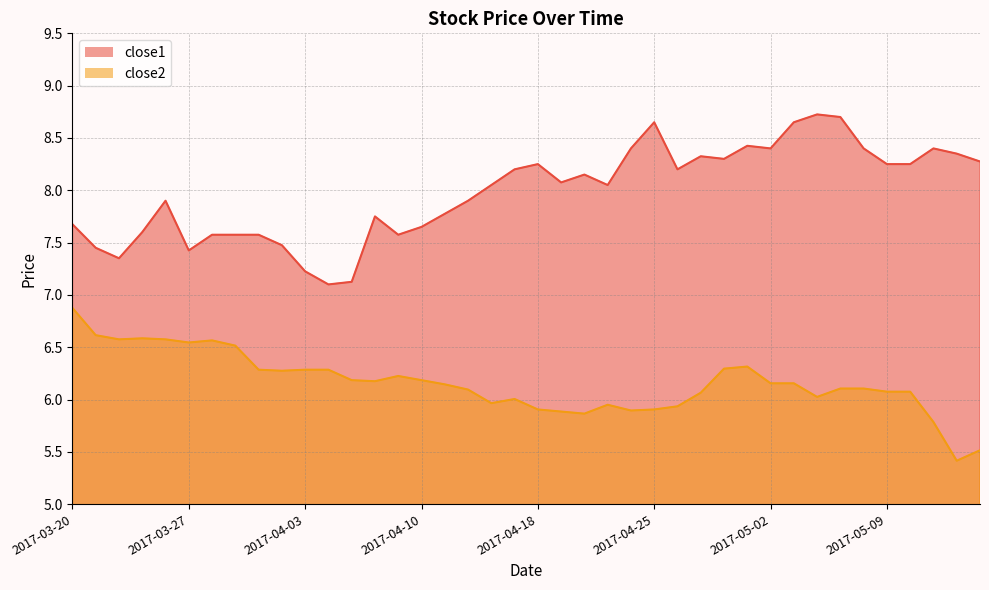

Reading left to right, list all the values displayed in this chart.

close1: 2017-03-20=7.7	2017-03-21=7.5	2017-03-22=7.3	2017-03-23=7.6	2017-03-24=7.9	2017-03-27=7.4	2017-03-28=7.6	2017-03-29=7.6	2017-03-30=7.6	2017-03-31=7.5	2017-04-03=7.2	2017-04-04=7.1	2017-04-05=7.1	2017-04-06=7.8	2017-04-07=7.6	2017-04-10=7.7	2017-04-11=7.8	2017-04-12=7.9	2017-04-13=8.1	2017-04-17=8.2	2017-04-18=8.2	2017-04-19=8.1	2017-04-20=8.2	2017-04-21=8.1	2017-04-24=8.4	2017-04-25=8.7	2017-04-26=8.2	2017-04-27=8.3	2017-04-28=8.3	2017-05-01=8.4	2017-05-02=8.4	2017-05-03=8.7	2017-05-04=8.7	2017-05-05=8.7	2017-05-08=8.4	2017-05-09=8.2	2017-05-10=8.2	2017-05-11=8.4	2017-05-12=8.3	2017-05-15=8.3
close2: 2017-03-20=6.9	2017-03-21=6.6	2017-03-22=6.6	2017-03-23=6.6	2017-03-24=6.6	2017-03-27=6.5	2017-03-28=6.6	2017-03-29=6.5	2017-03-30=6.3	2017-03-31=6.3	2017-04-03=6.3	2017-04-04=6.3	2017-04-05=6.2	2017-04-06=6.2	2017-04-07=6.2	2017-04-10=6.2	2017-04-11=6.1	2017-04-12=6.1	2017-04-13=6.0	2017-04-17=6.0	2017-04-18=5.9	2017-04-19=5.9	2017-04-20=5.9	2017-04-21=6.0	2017-04-24=5.9	2017-04-25=5.9	2017-04-26=5.9	2017-04-27=6.1	2017-04-28=6.3	2017-05-01=6.3	2017-05-02=6.2	2017-05-03=6.2	2017-05-04=6.0	2017-05-05=6.1	2017-05-08=6.1	2017-05-09=6.1	2017-05-10=6.1	2017-05-11=5.8	2017-05-12=5.4	2017-05-15=5.5